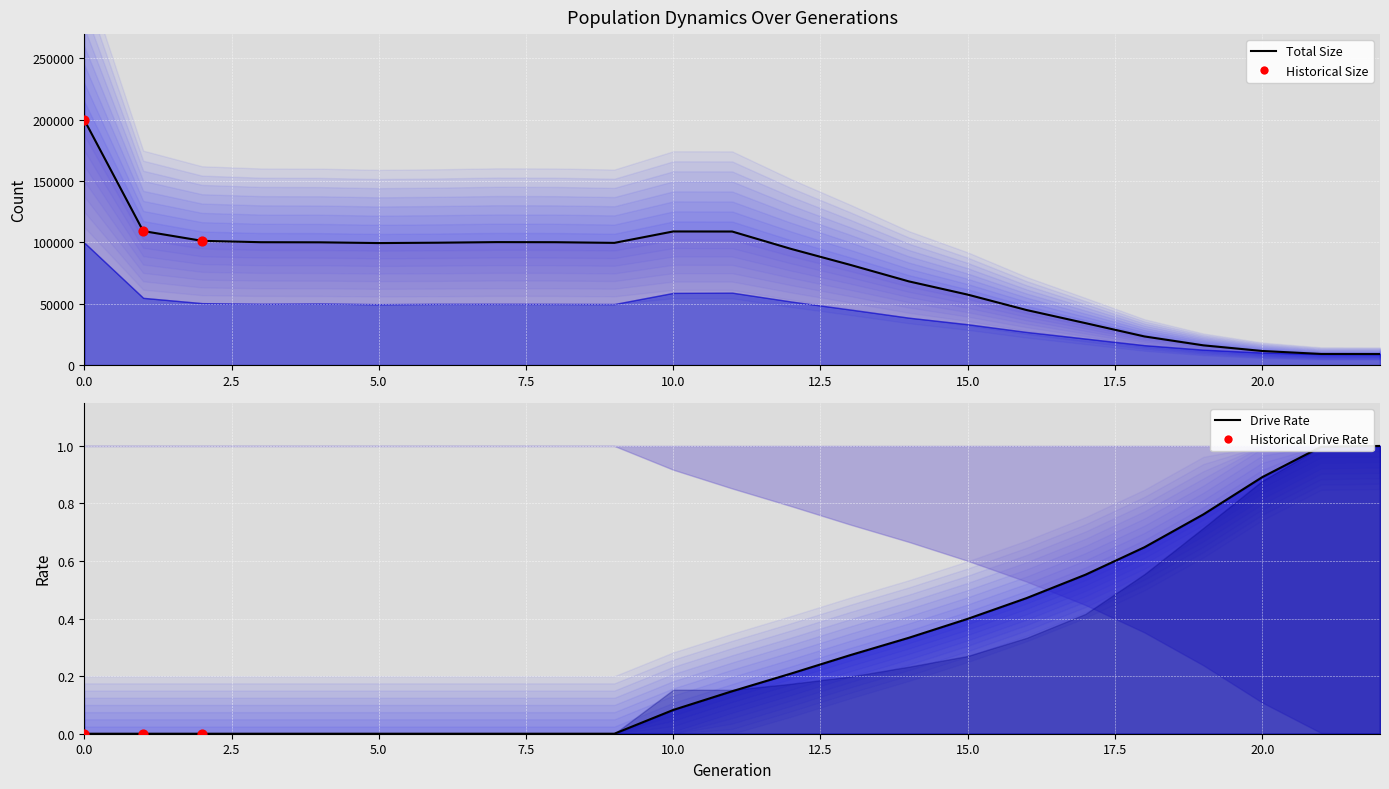

Is the value of rate_drive at 9 greater than the value of size at 21?

No